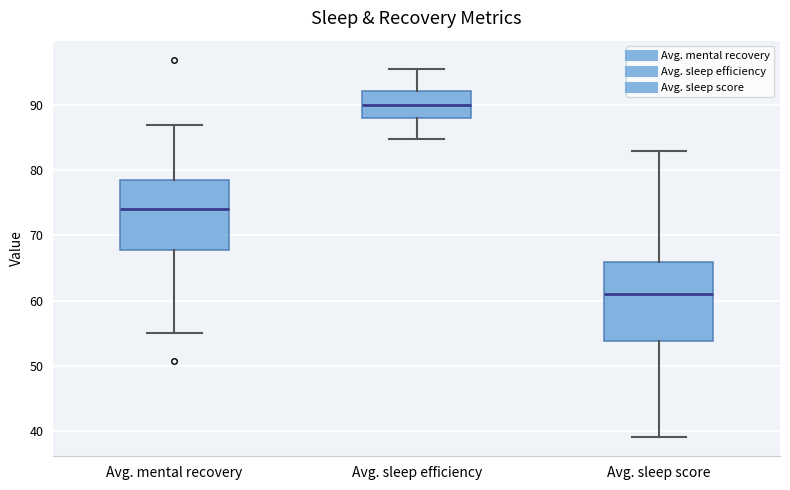

Which box's median line is the highest?

Avg. sleep efficiency